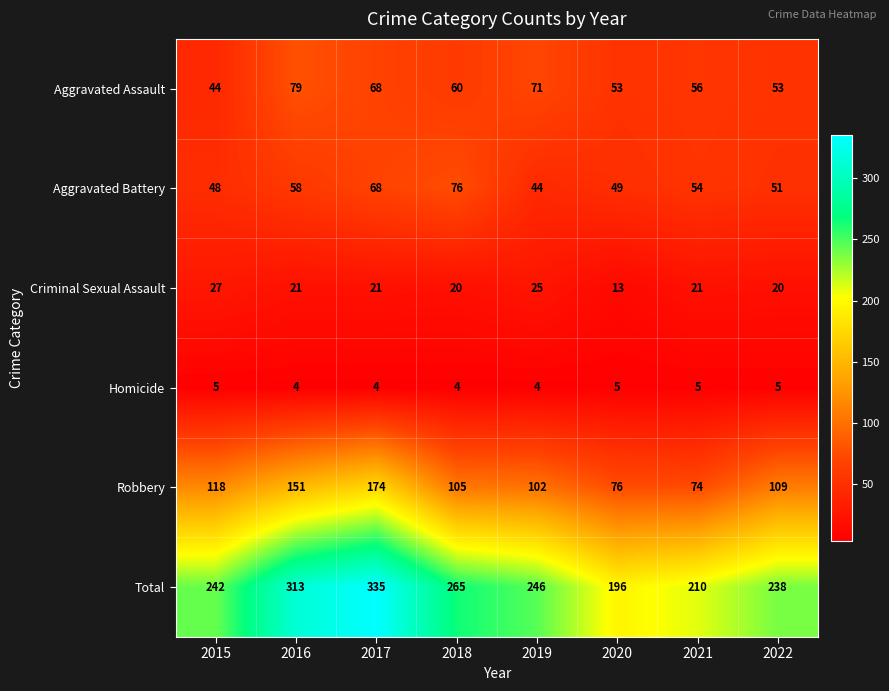

Count the Homicide values in the range 4 to 5.

8